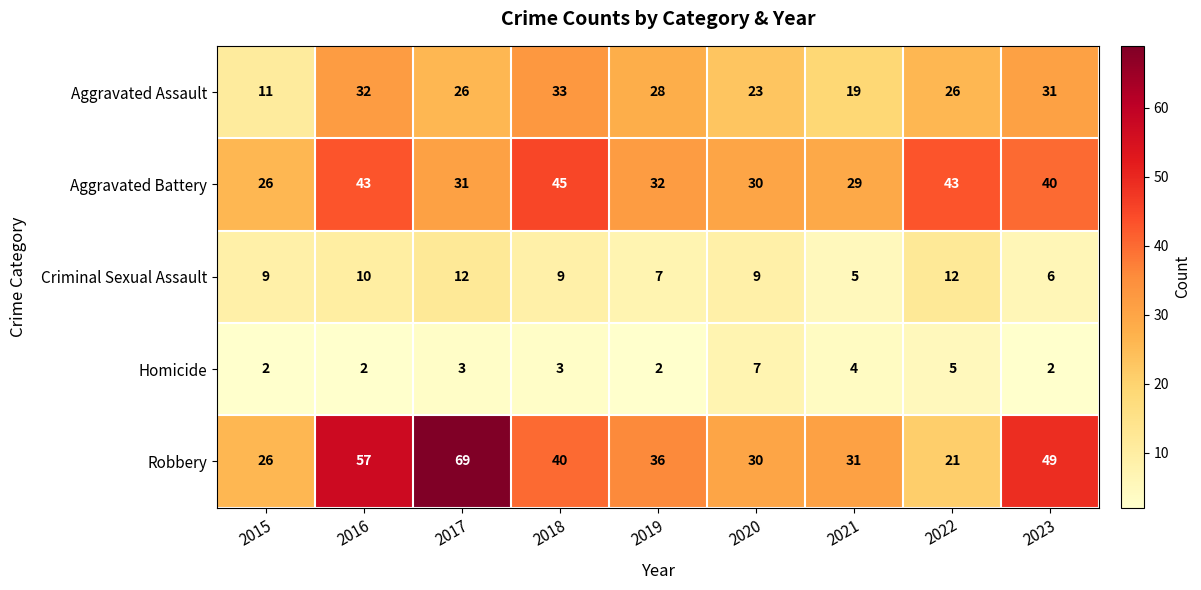

At how many categories does at least one series exceed 38?

5